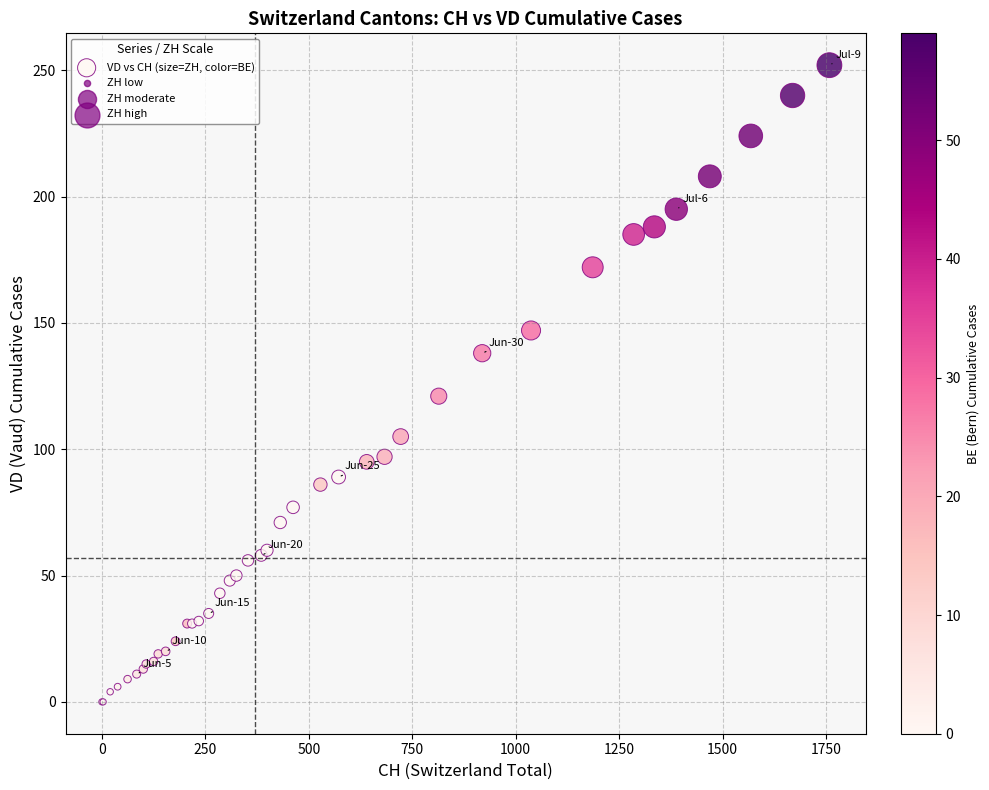

What Y value in the scatter plot is closest to 126?

121